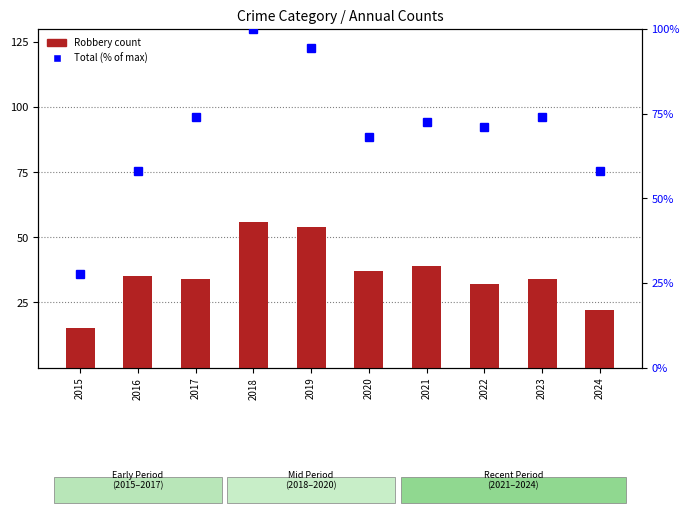

At which category is the sum across all series the highest?

2018